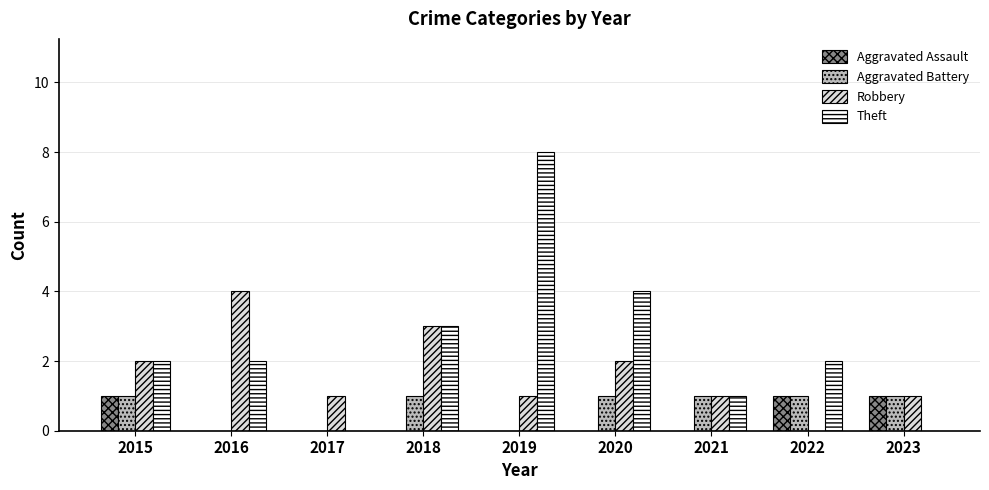

The Robbery series shows 2 at 2016. True or false?

False